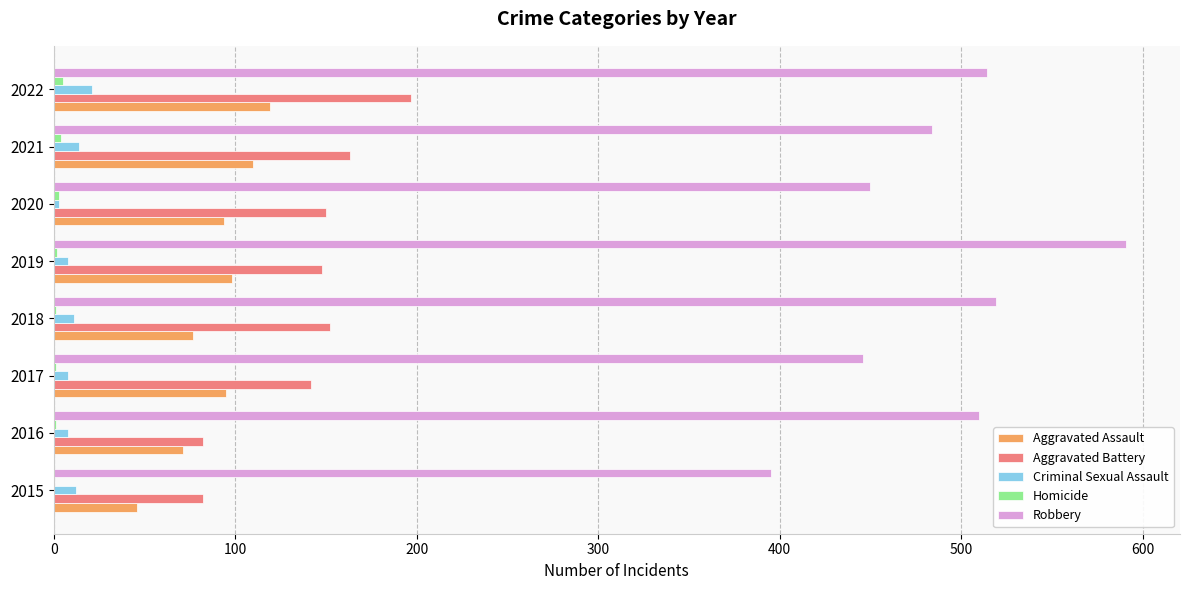

True or false: Aggravated Battery has a value of 82 at 2015.

True